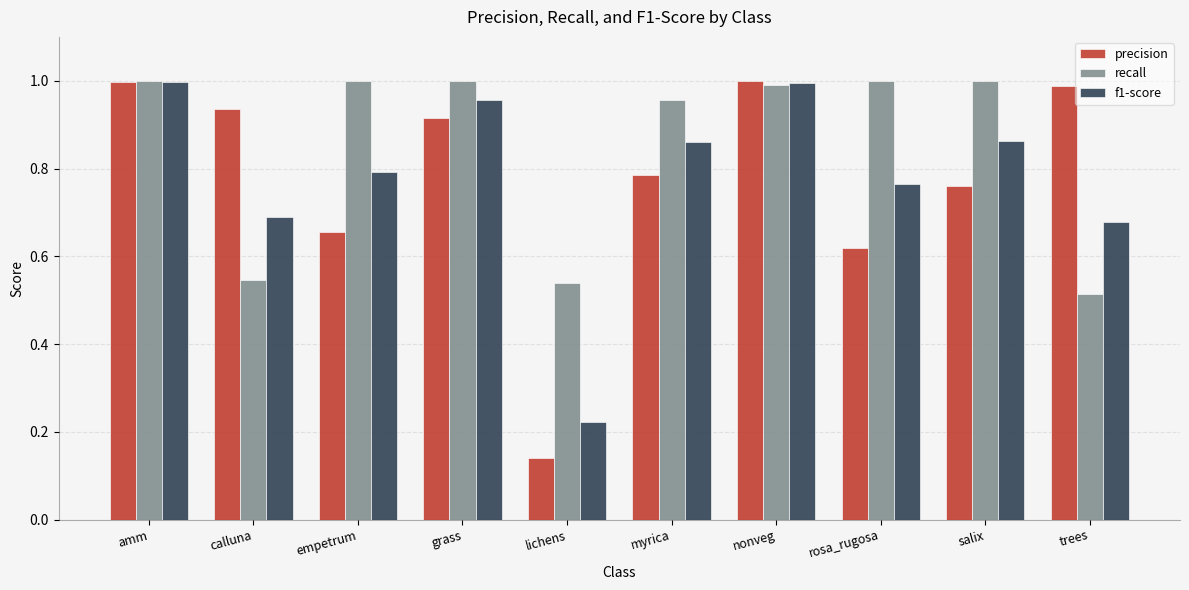

At which category does the chart reach its minimum across all series?

lichens